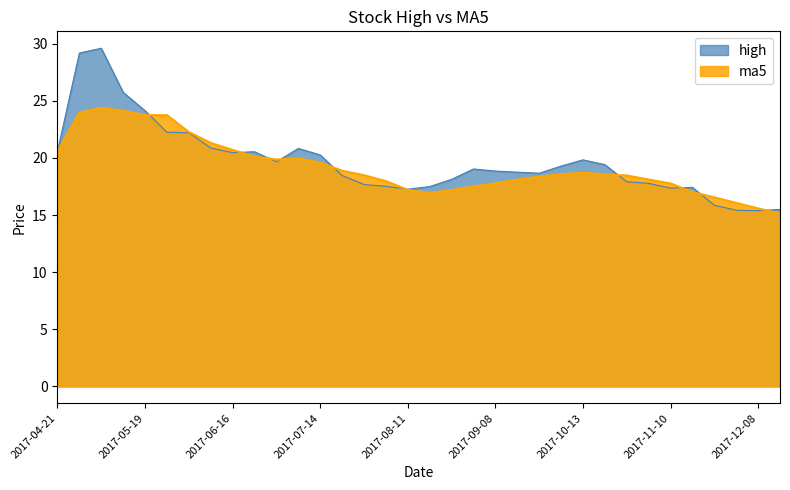

List the labels in order of ma5 value, largest first.

2017-05-05, 2017-05-12, 2017-04-28, 2017-05-26, 2017-05-19, 2017-06-02, 2017-06-09, 2017-06-16, 2017-04-21, 2017-06-23, 2017-07-07, 2017-06-30, 2017-07-14, 2017-07-21, 2017-10-13, 2017-09-29, 2017-10-20, 2017-07-28, 2017-10-27, 2017-09-22, 2017-11-03, 2017-09-15, 2017-08-04, 2017-09-08, 2017-11-10, 2017-09-01, 2017-08-11, 2017-08-25, 2017-11-17, 2017-08-18, 2017-11-24, 2017-12-01, 2017-12-08, 2017-12-15